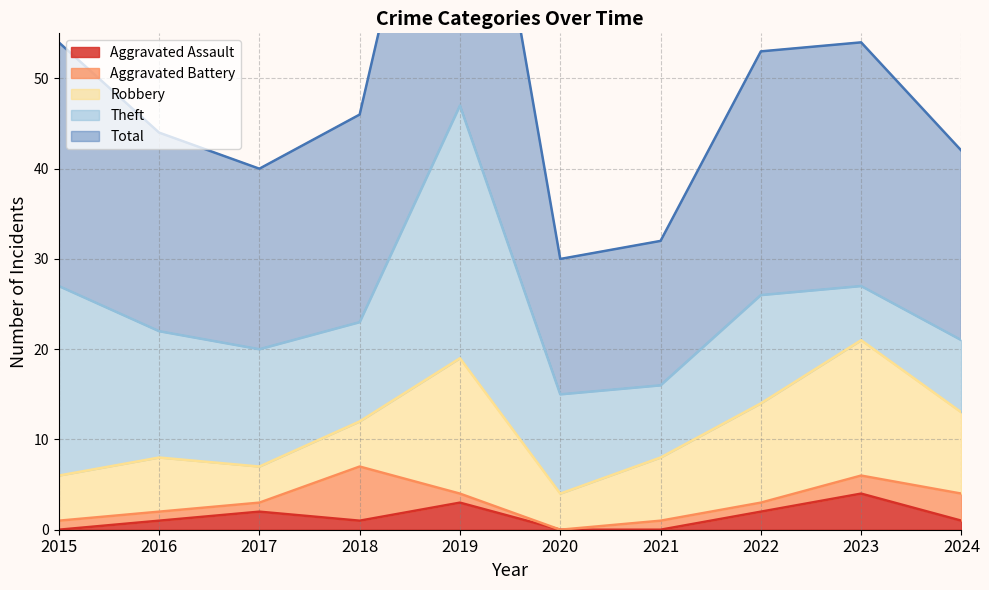

What is the total value across all series at 2017?

40